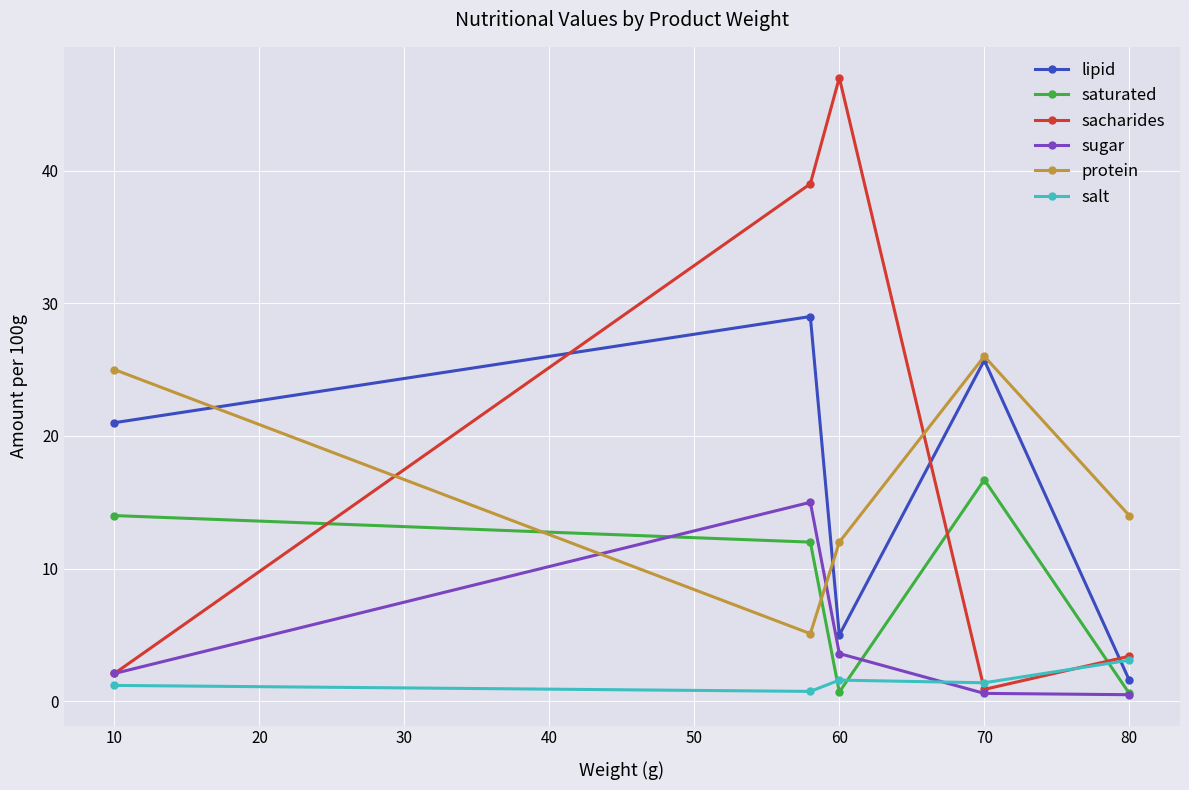

True or false: lipid has more than 2 points higher than both neighbors.

False